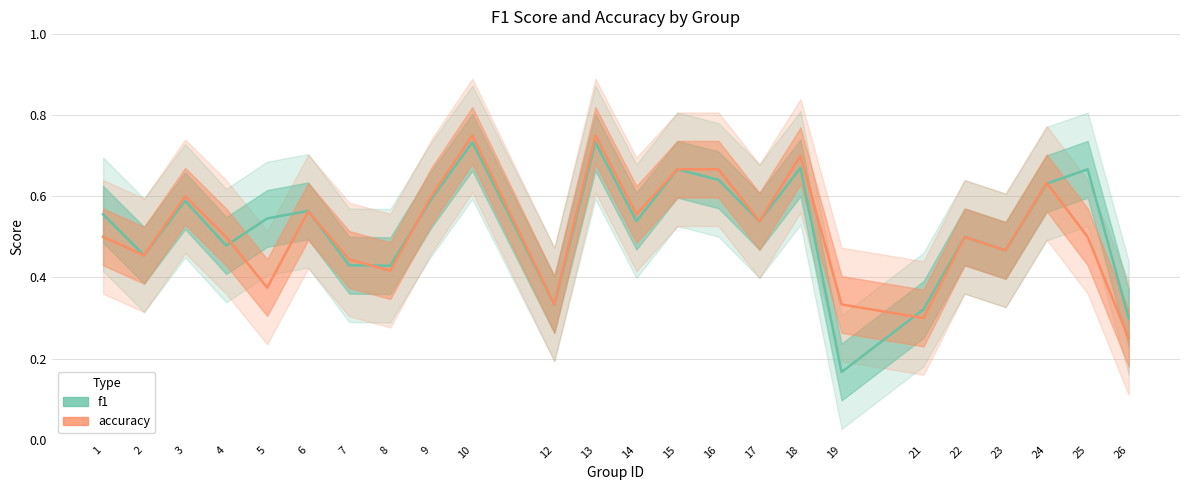

Rank the series by their average value, from lowest to highest.

accuracy, f1